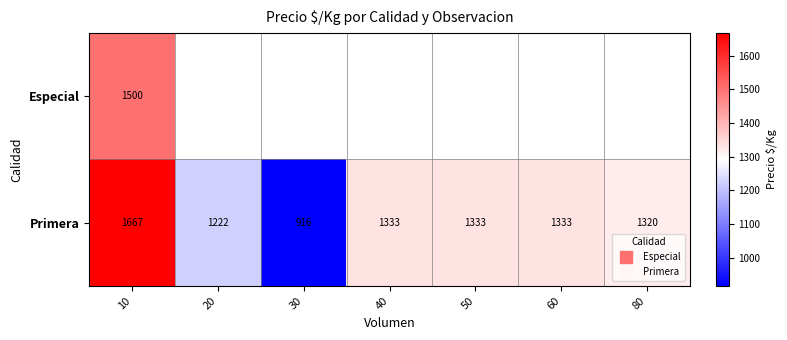

What is the difference between the maximum and minimum values in the Primera series?

750.5